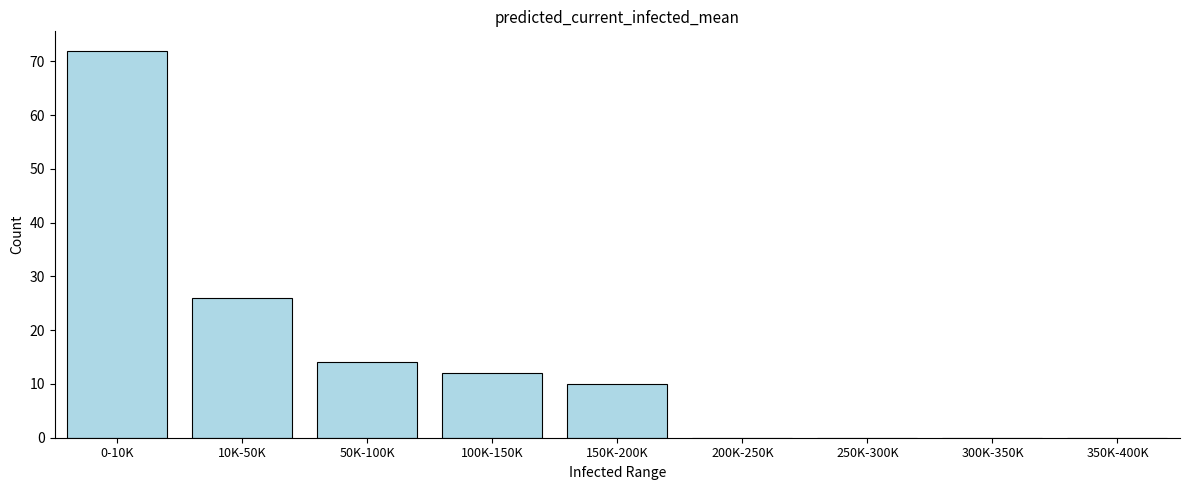

Reading right to left, extract all data points from this chart.

350K-400K=0	300K-350K=0	250K-300K=0	200K-250K=0	150K-200K=10	100K-150K=12	50K-100K=14	10K-50K=26	0-10K=72